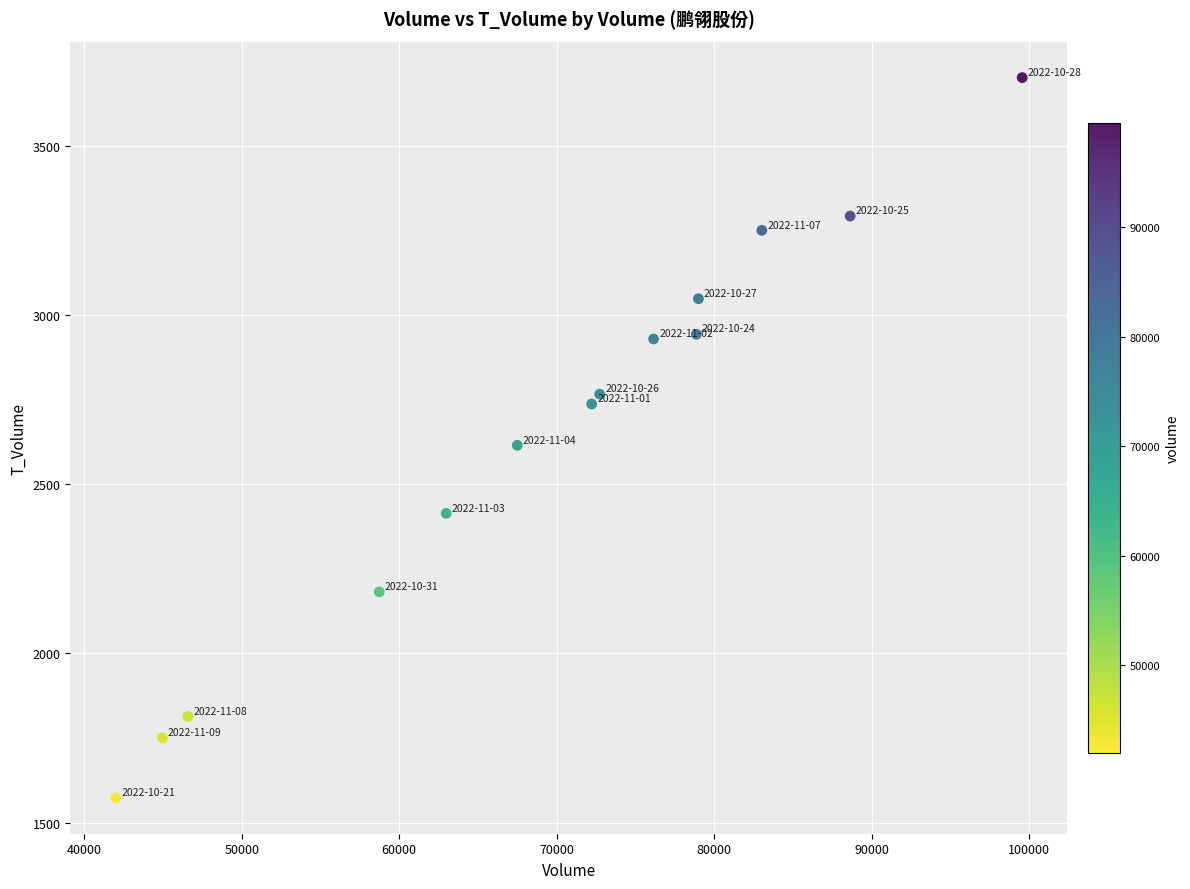

What is the range of Y values (max minus min)?

2127